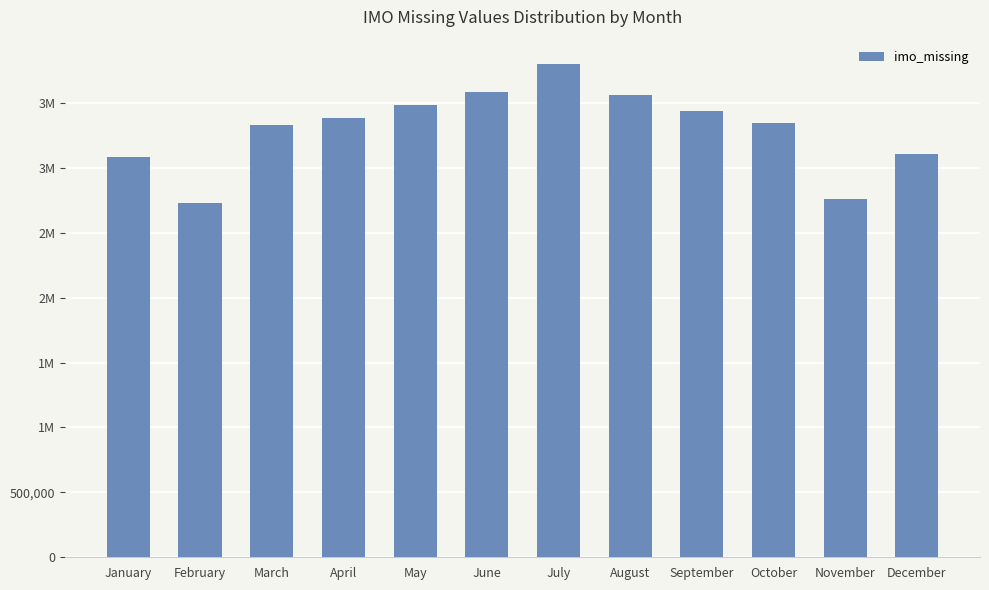

What is the maximum value shown in the chart?

3797411